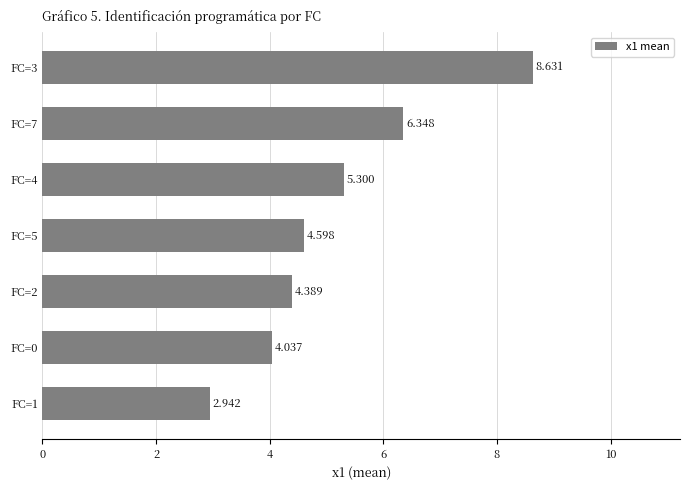

Rank the categories by value from highest to lowest.

FC=3, FC=7, FC=4, FC=5, FC=2, FC=0, FC=1